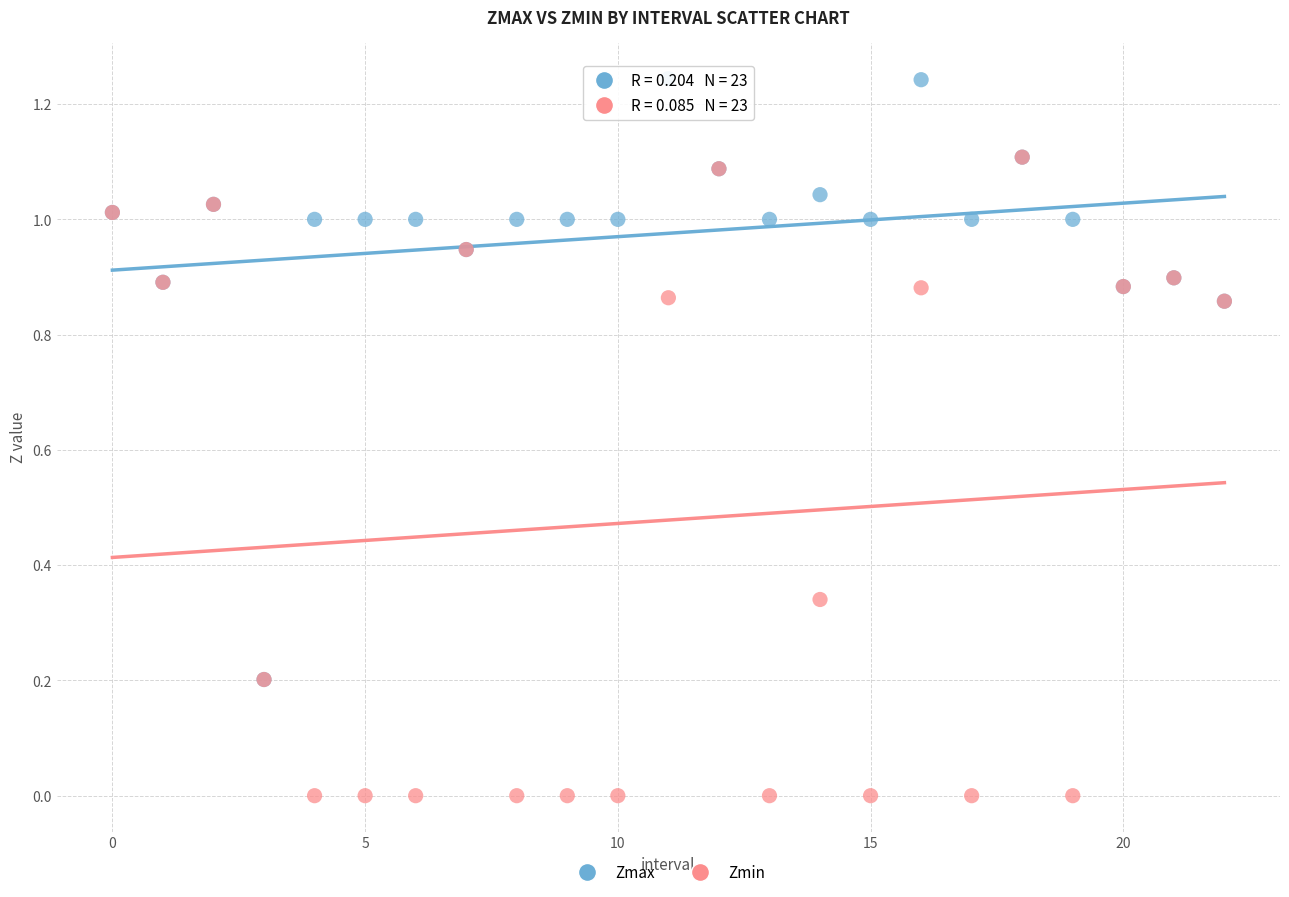

Which series contains the lowest Y value?

Zmin